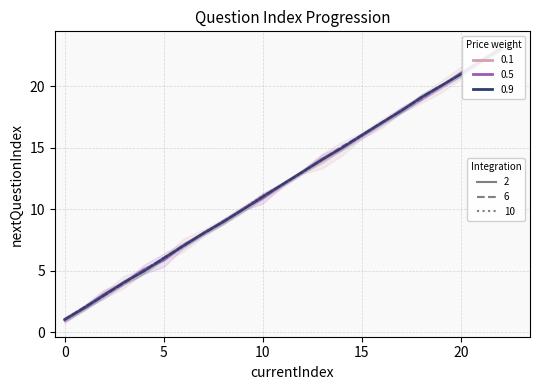

What is the approximate value at 9?

9.9